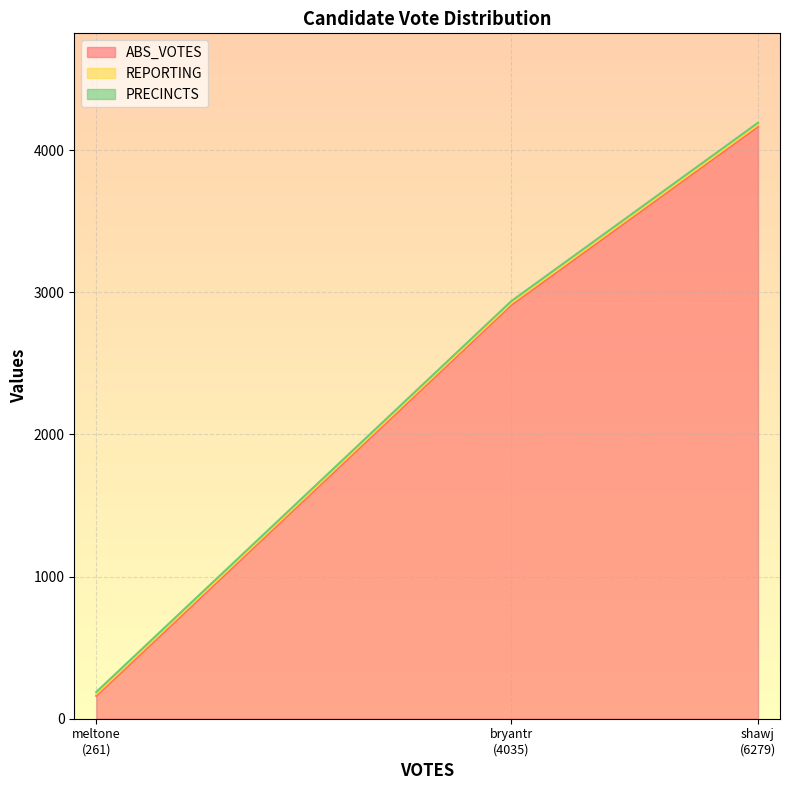

Which series changed the most between meltone and shawj?

ABS_VOTES